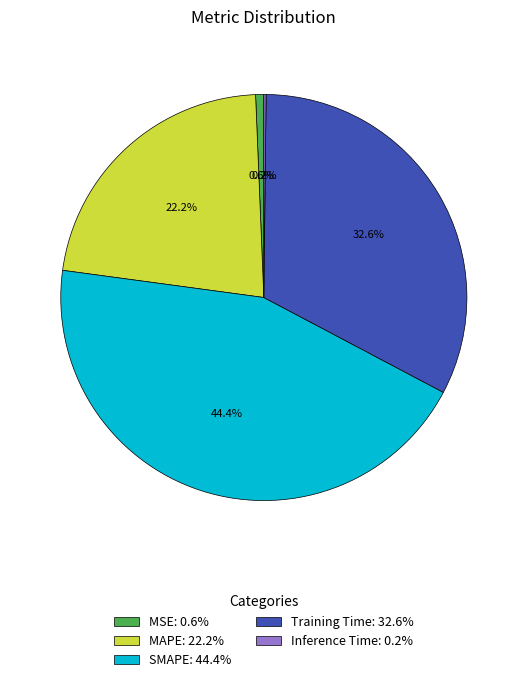

What percentage is NOT represented by MAPE: 22.2%?

77.8%